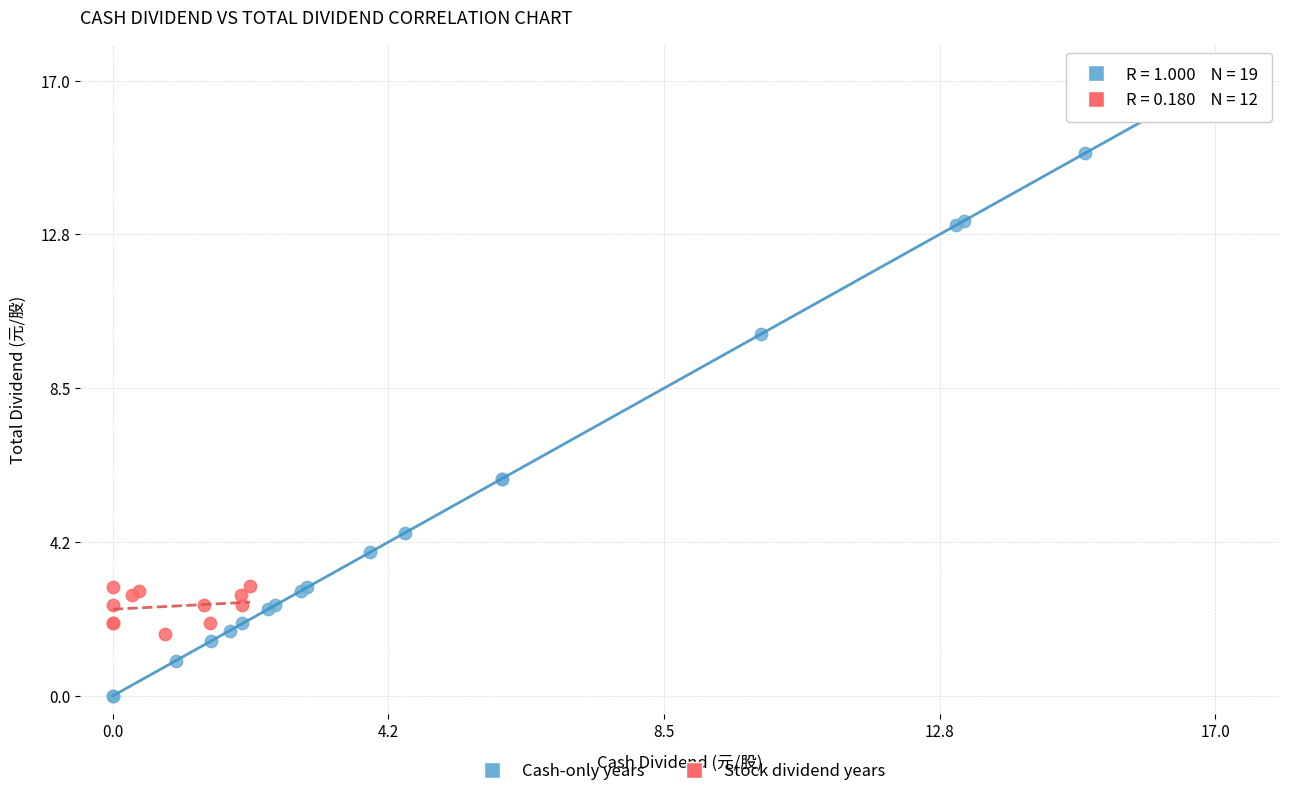

Which series contains the lowest Y value?

Cash-only years